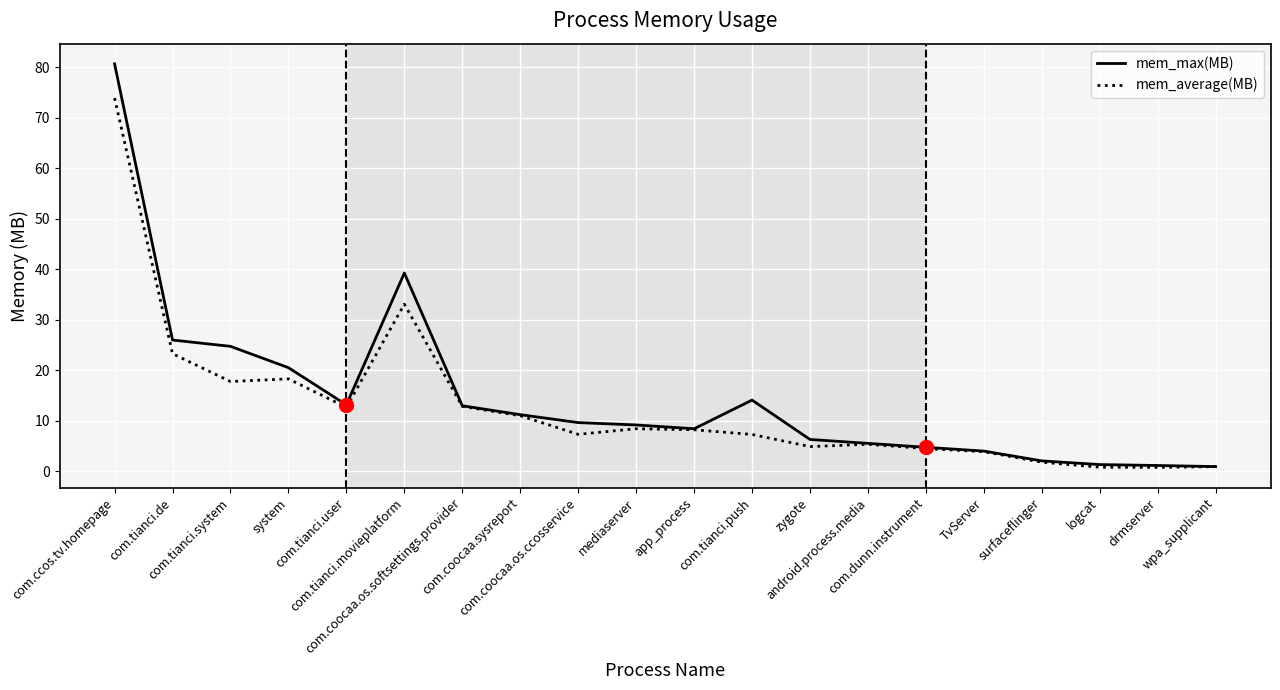

Between android.process.media and drmserver, which series saw the biggest shift?

mem_average(MB)